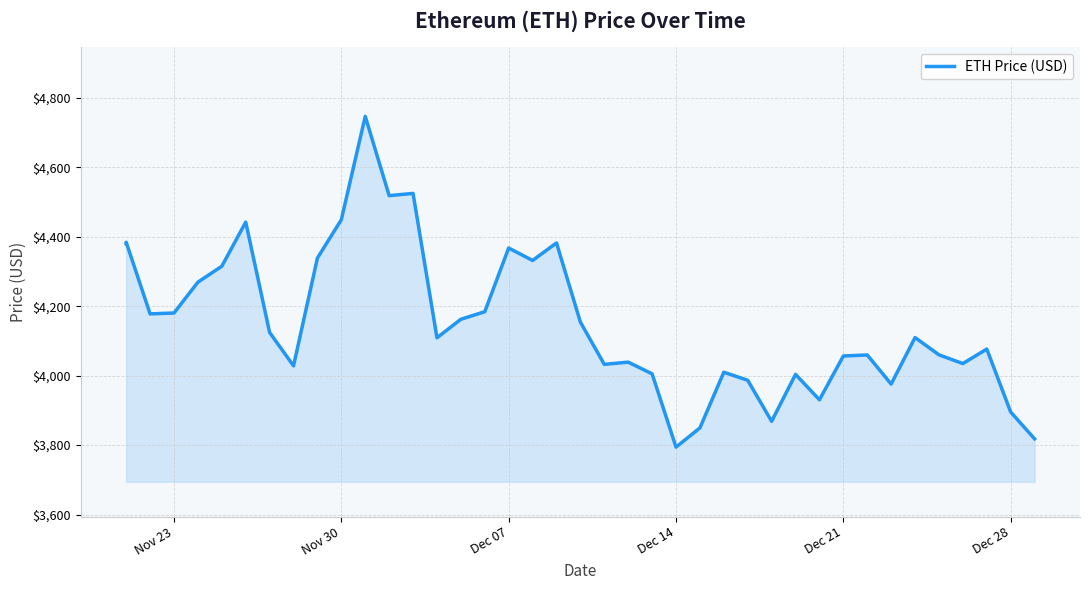

What is the maximum value shown in the chart?

4746.4